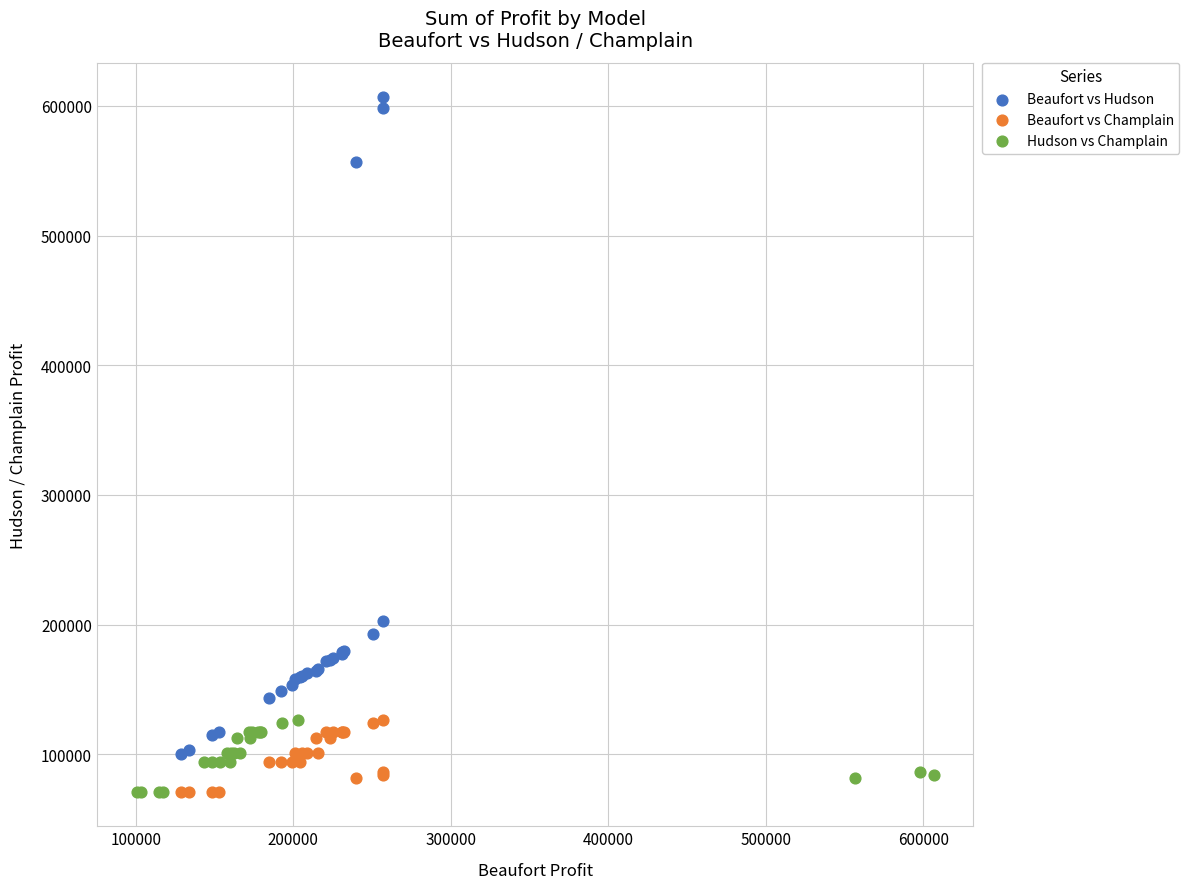

Which series has the widest spread of Y values?

Beaufort vs Hudson